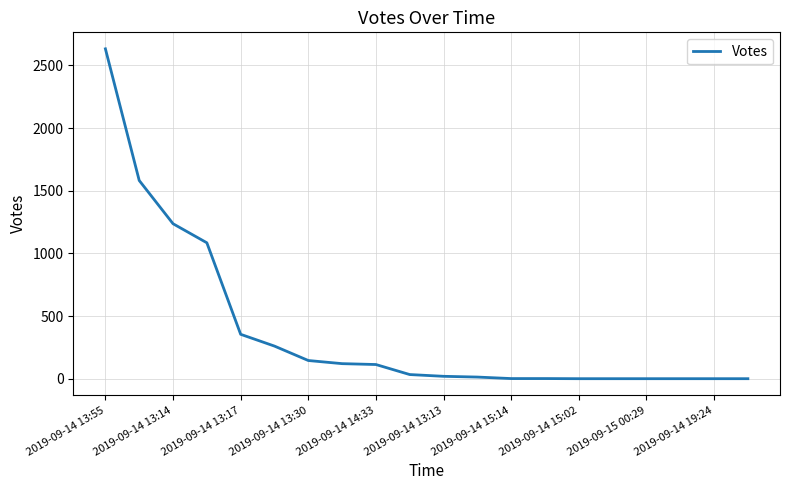

What is the greatest value displayed?

2632